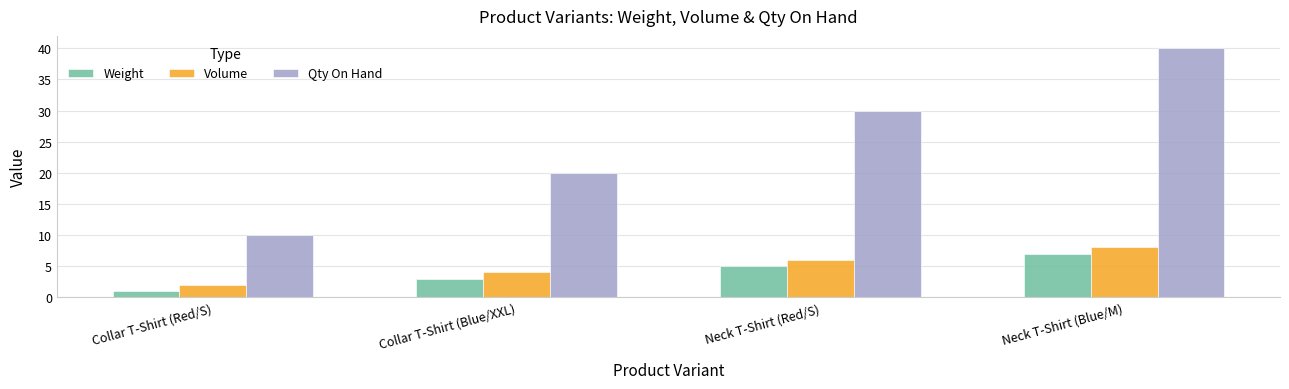

Which label corresponds to the largest value in the chart?

Neck T-Shirt (Blue/M)